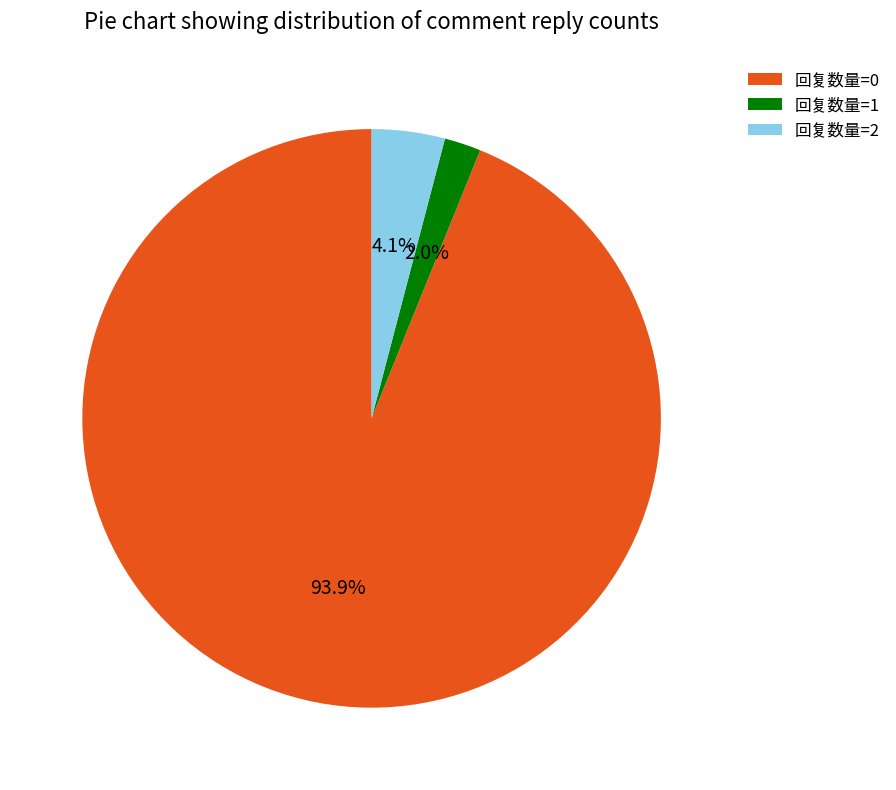

Which has a higher value, 回复数量=1 or 回复数量=0?

回复数量=0